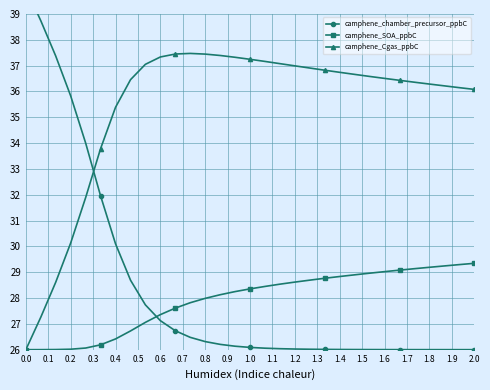

What is the maximum value for camphene_Cgas_ppbC?

37.5